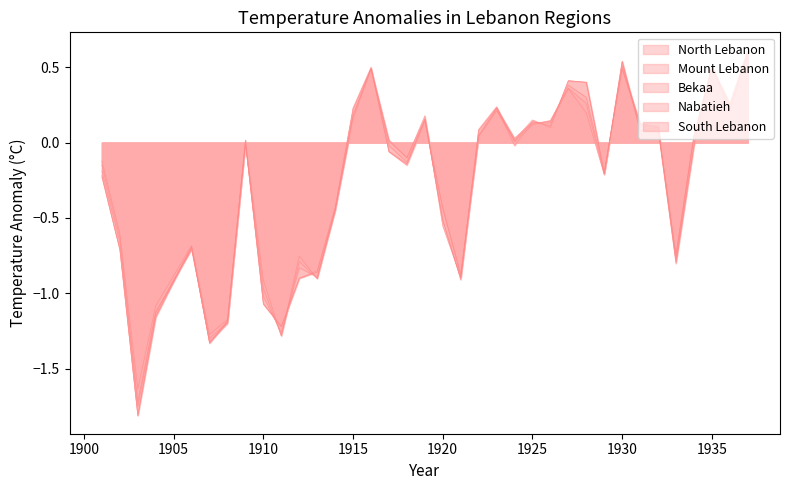

How many intersections are there between Mount Lebanon and North Lebanon?

13